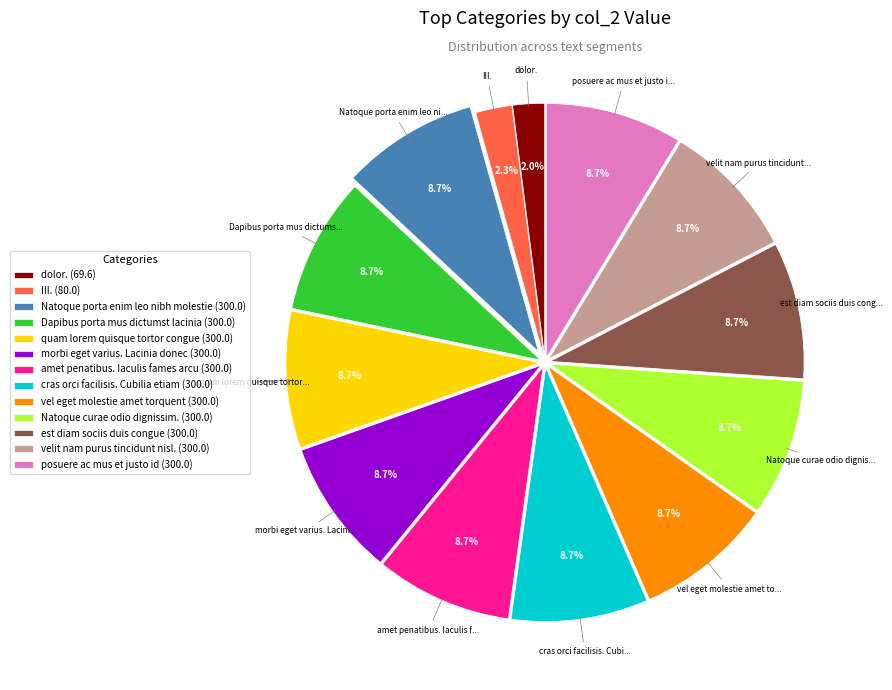

What is the ratio of the value at III. to the value at vel eget molestie amet torquent?

0.3